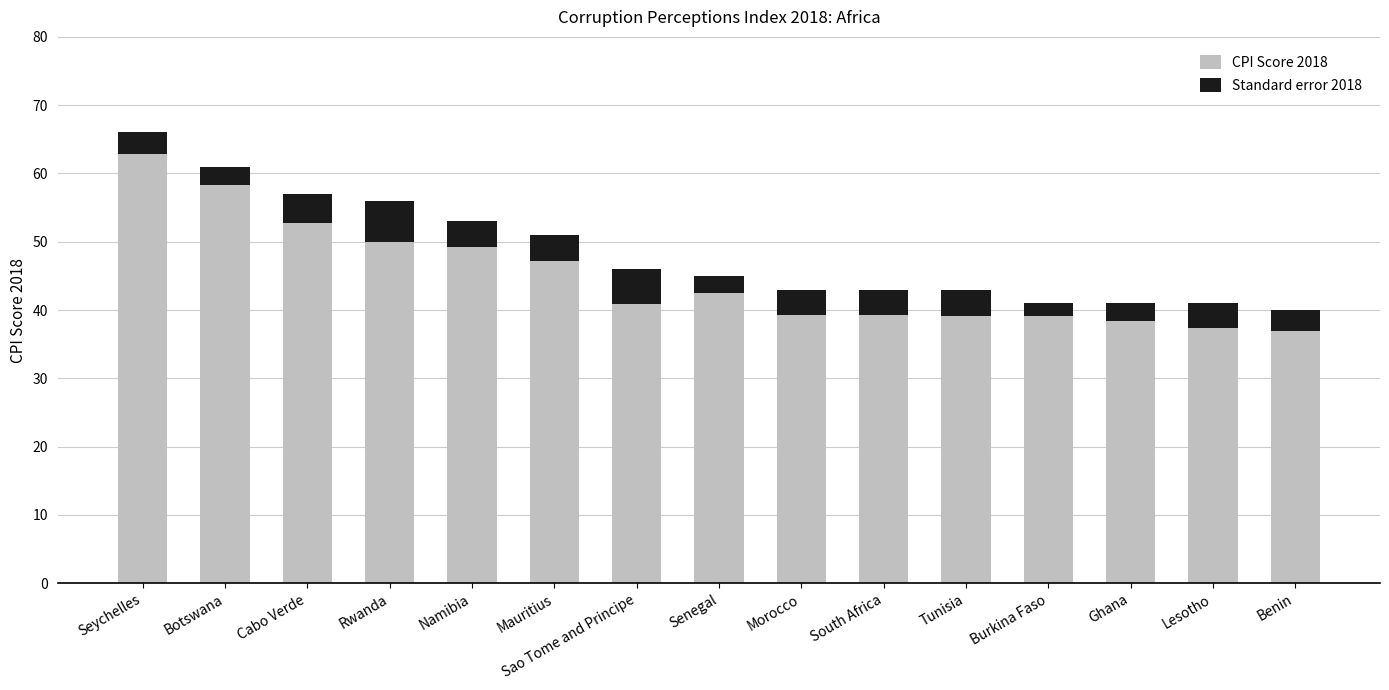

The value of CPI Score 2018 at South Africa is 54.7. True or false?

False